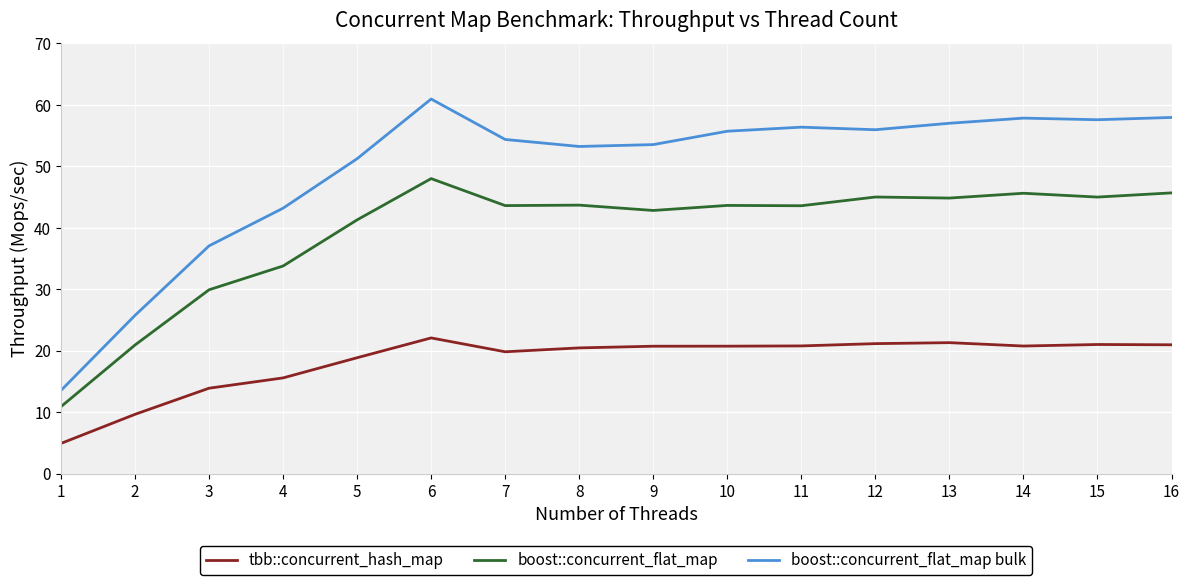

At which category is the sum across all series the highest?

6